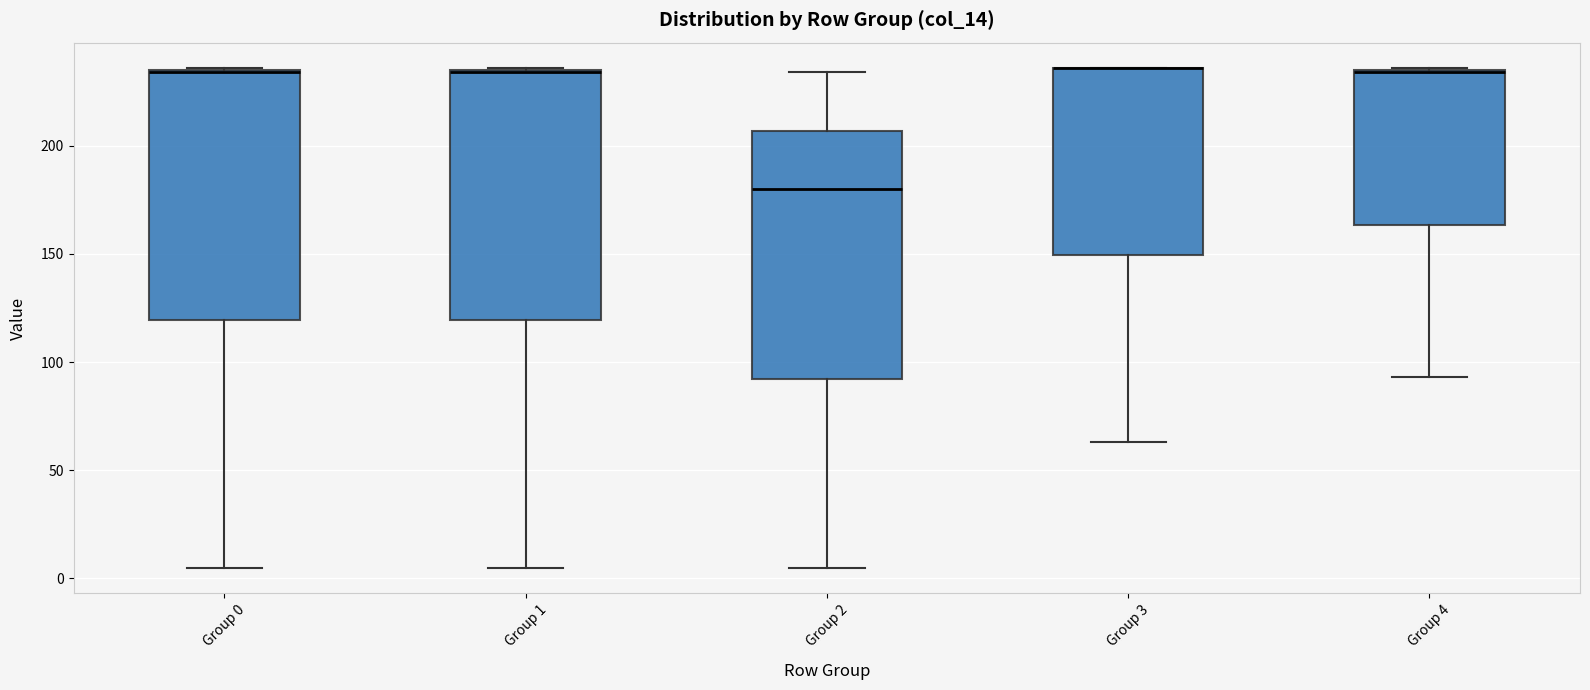

Where is the lower edge of the box for Group 0 on the y-axis? The values are not printed on the chart, so give them approximately, as read against the axis.

120